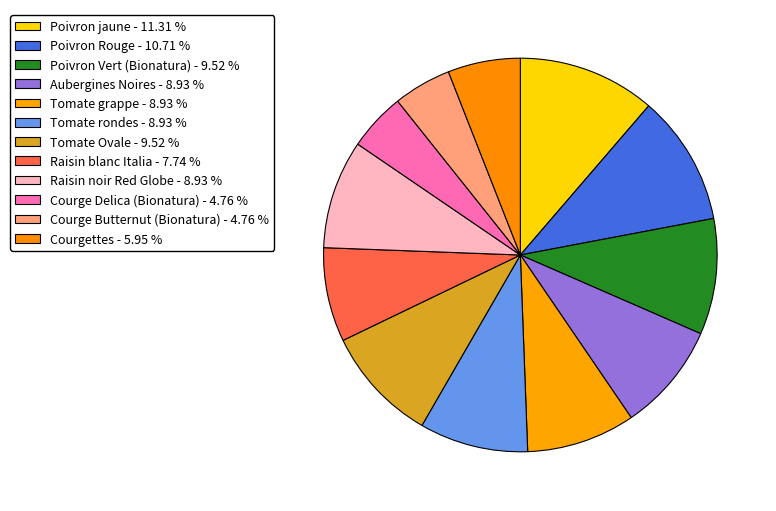

Is it true that Raisin blanc Italia is 14% of the pie?

False